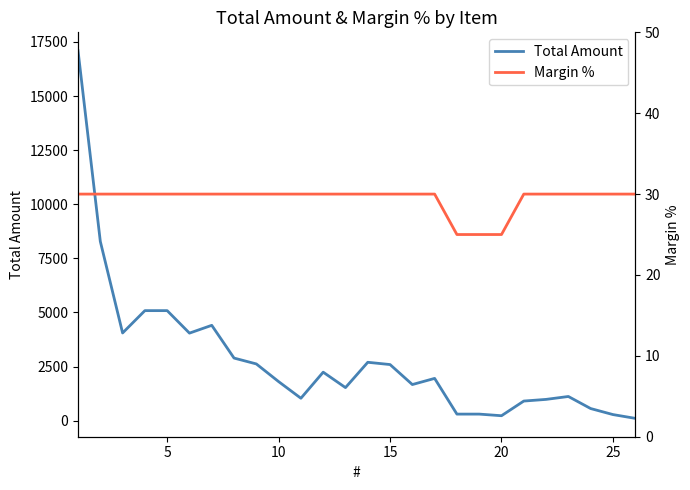

Reading left to right, what are all the values shown in this chart?

Total Amount: 17094.0	8281.0	4049.5	5082.0	5082.0	4042.5	4403.0	2889.6	2618.7	1801.8	1032.5	2237.9	1524.6	2695.0	2590.0	1666.0	1950.2	300.0	300.0	225.0	903.0	980.0	1114.4	557.2	278.6	104.3
Margin %: 30.0	30.0	30.0	30.0	30.0	30.0	30.0	30.0	30.0	30.0	30.0	30.0	30.0	30.0	30.0	30.0	30.0	25.0	25.0	25.0	30.0	30.0	30.0	30.0	30.0	30.0